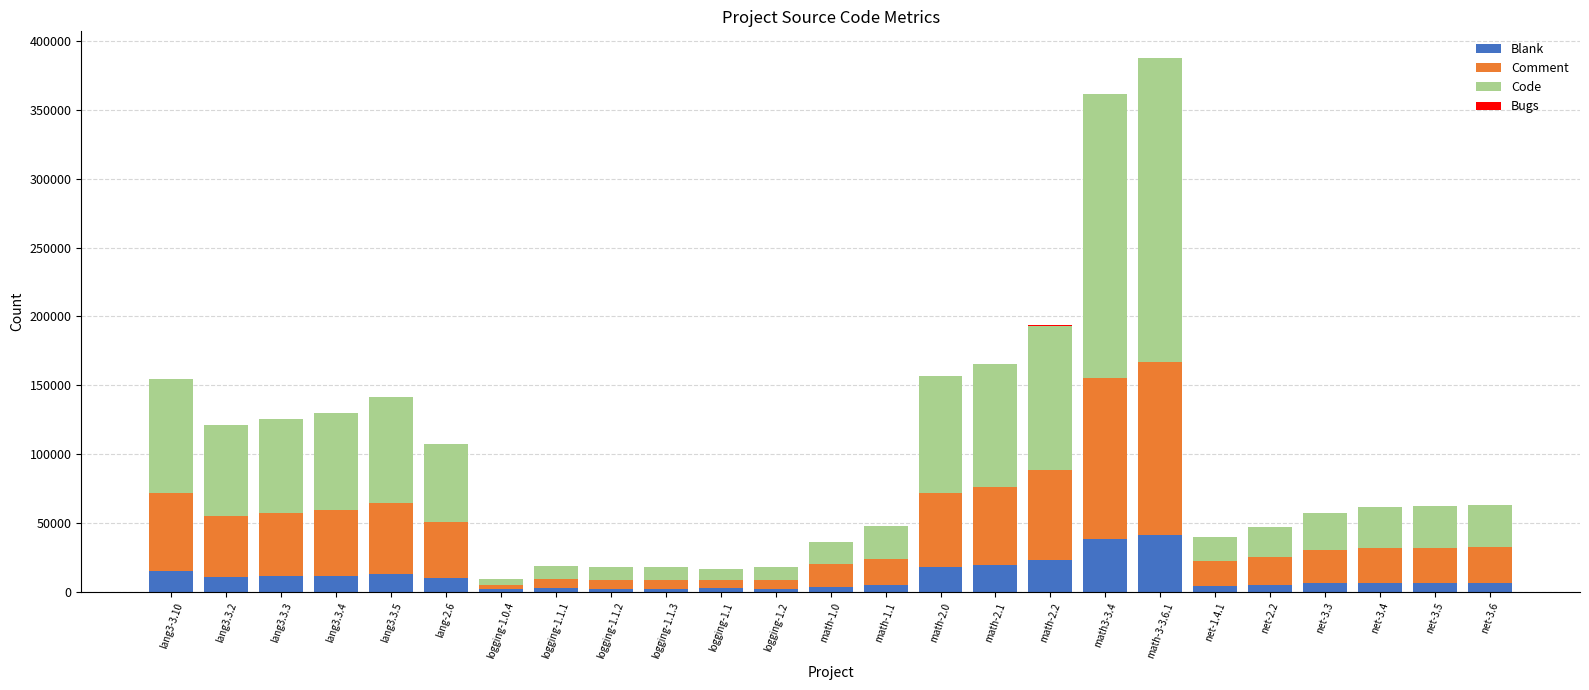

What is the highest value of the Blank series?

41120